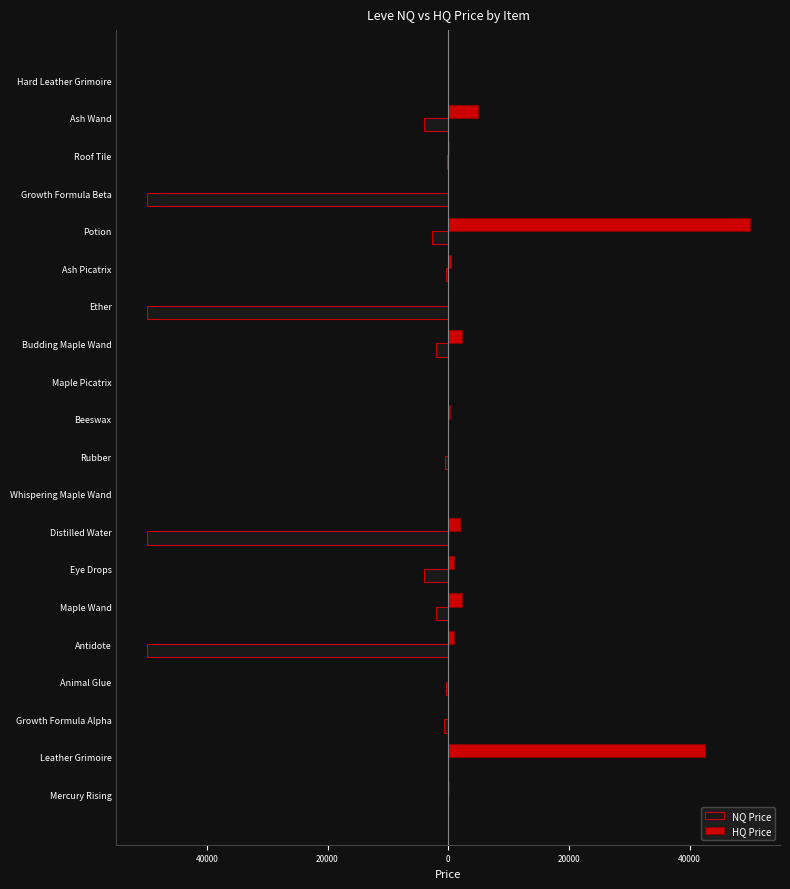

What are all the series names shown in the legend?

NQ Price, HQ Price